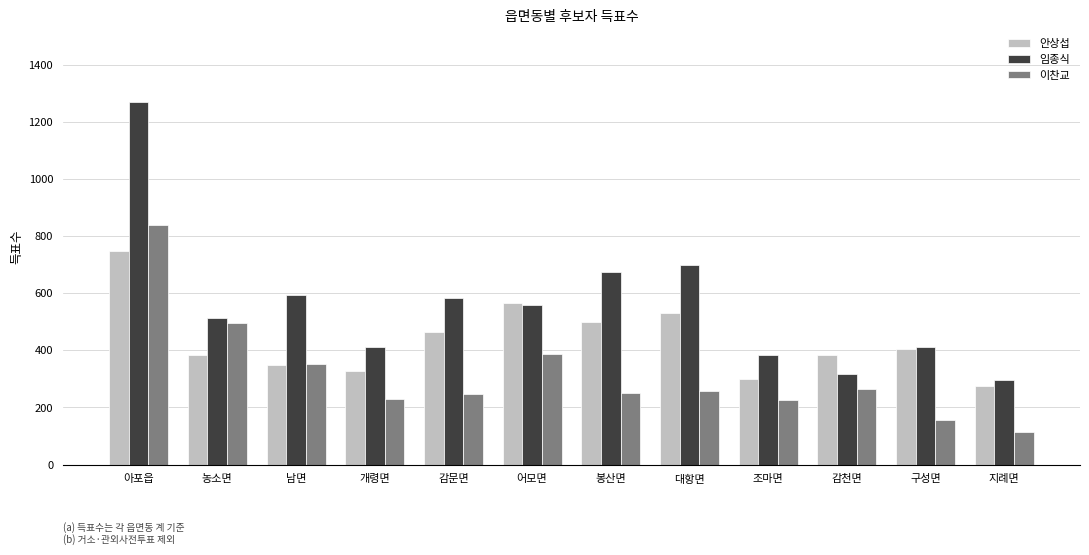

Rank the series by their maximum value, from lowest to highest.

안상섭, 이찬교, 임종식